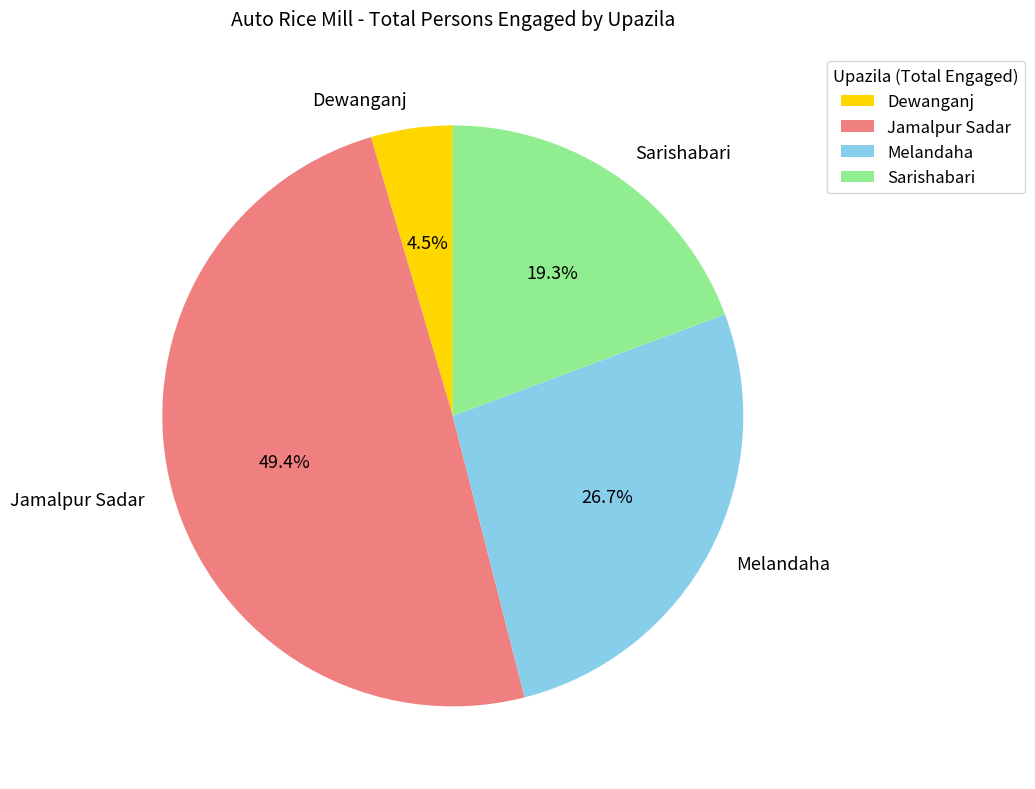

Is there a majority slice in this chart?

No